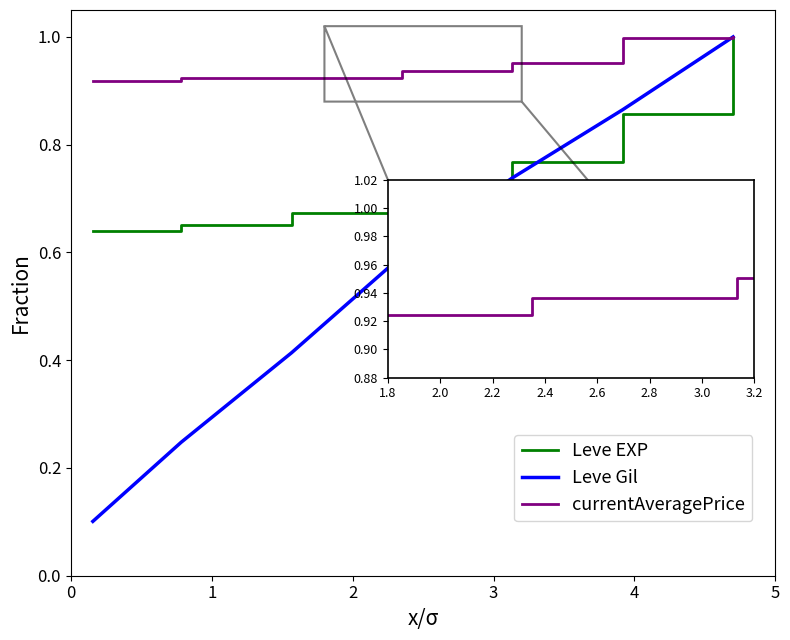

Which series has the largest range (max minus min)?

Leve Gil